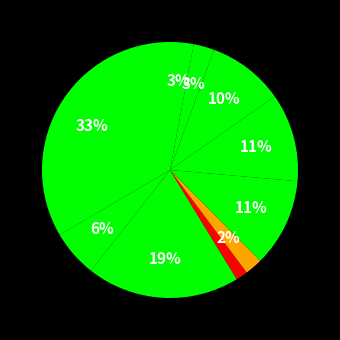

How many slices are in this pie chart?

10